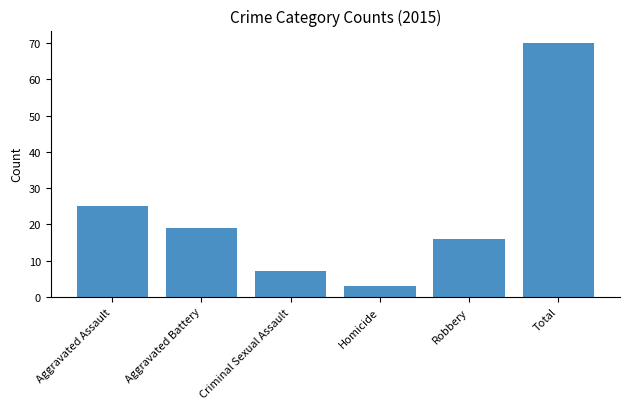

What is the sum of the values at Aggravated Assault and Robbery?

41